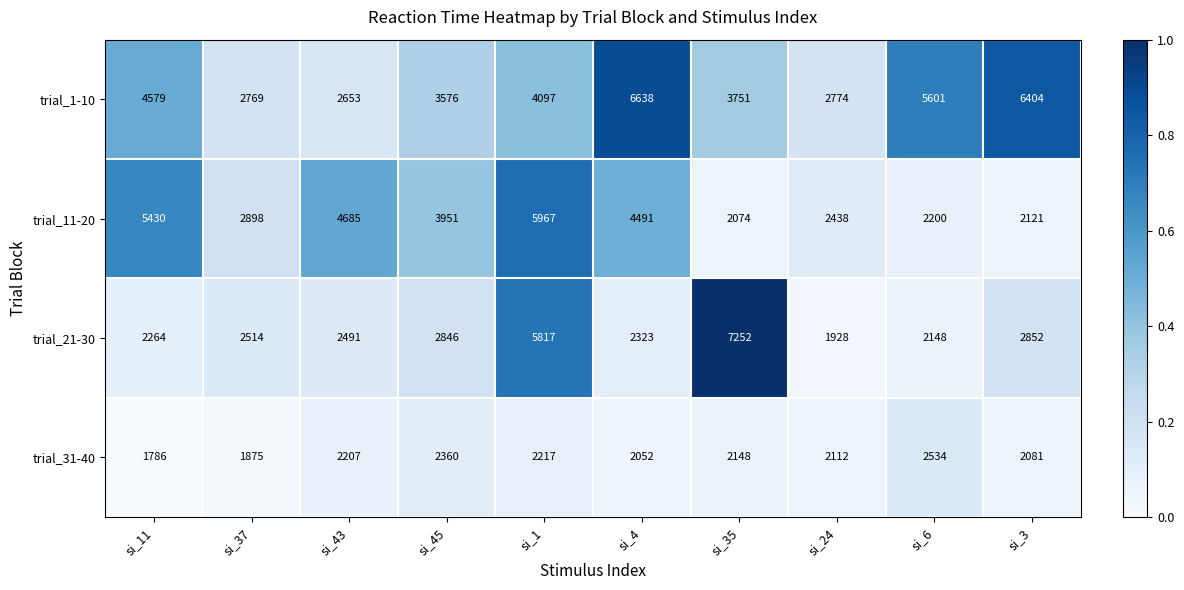

Which series has the largest total across all categories?

trial_1-10